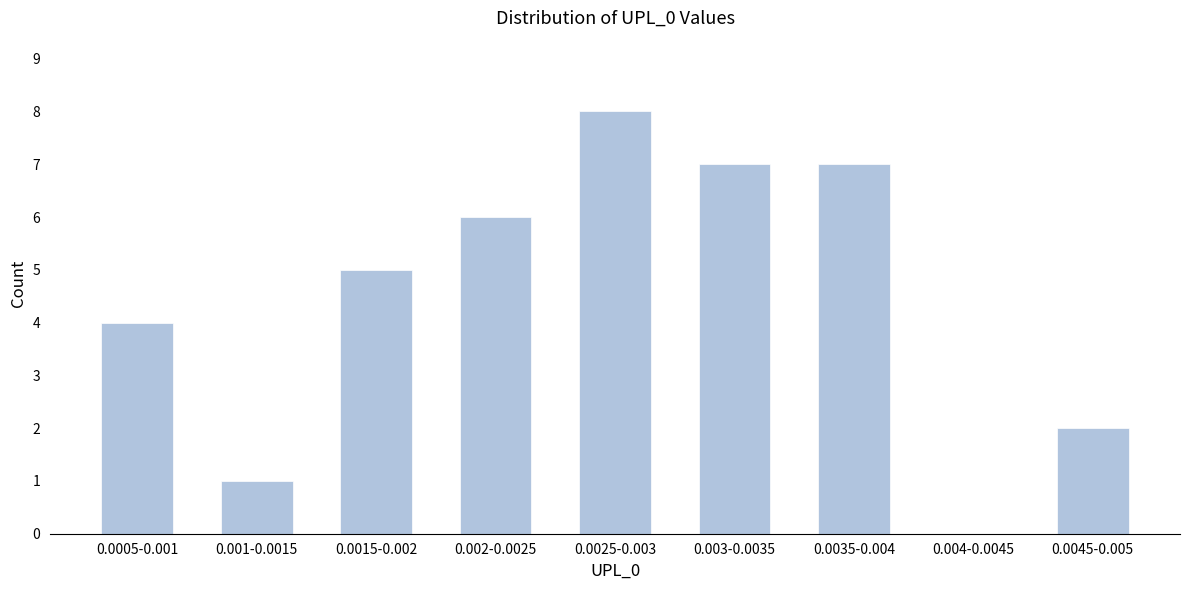

Reading left to right, list all the values displayed in this chart.

0.0005-0.001=4	0.001-0.0015=1	0.0015-0.002=5	0.002-0.0025=6	0.0025-0.003=8	0.003-0.0035=7	0.0035-0.004=7	0.004-0.0045=0	0.0045-0.005=2